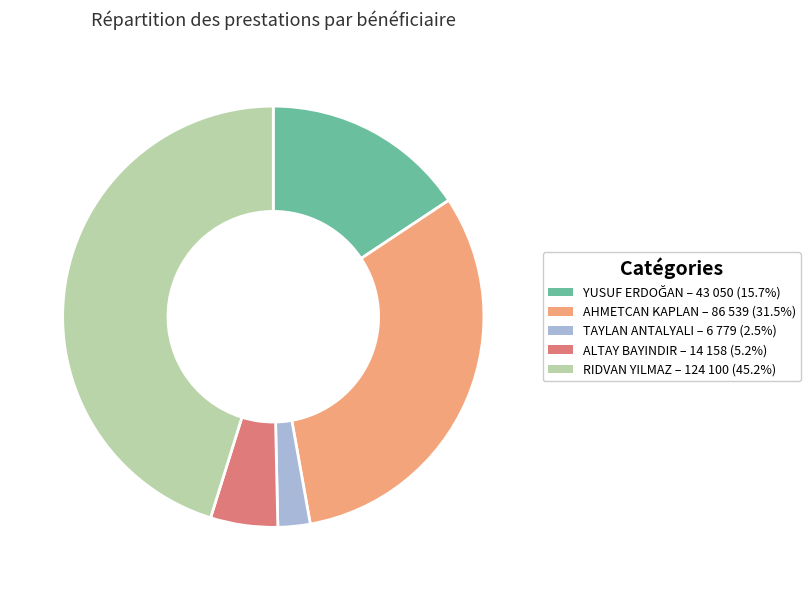

Which category has the smallest portion of the pie?

TAYLAN ANTALYALI